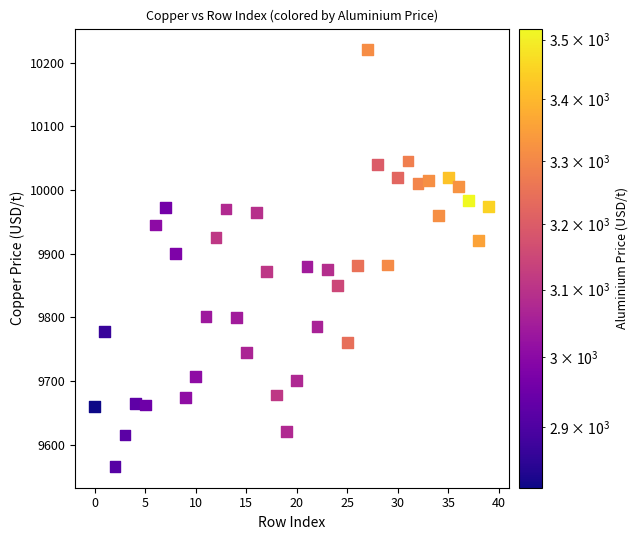

What is the range of Y values (max minus min)?

655.5